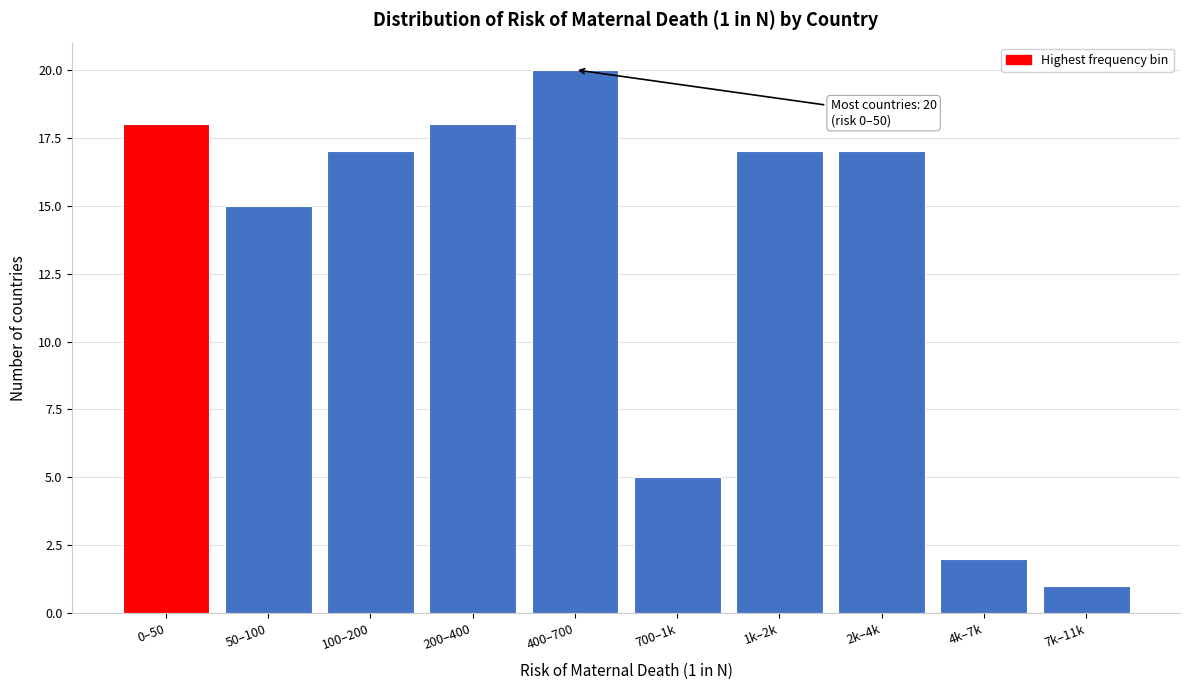

Reading left to right, transcribe all the data shown in this chart.

18	15	17	18	20	5	17	17	2	1